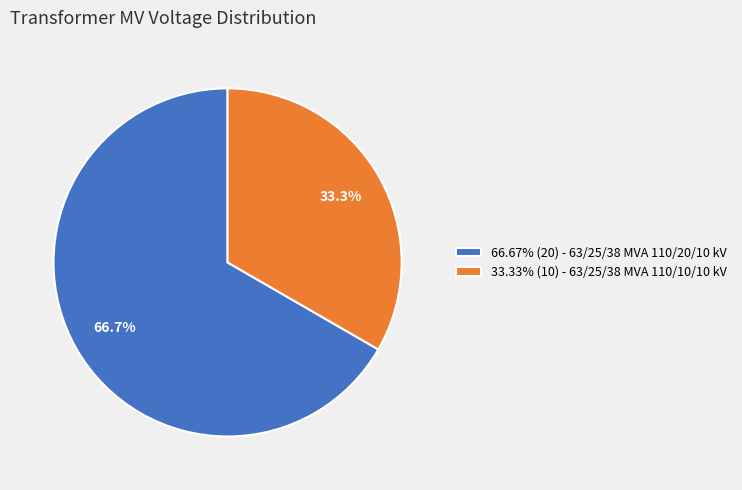

Is there any slice that represents more than half of the pie?

Yes